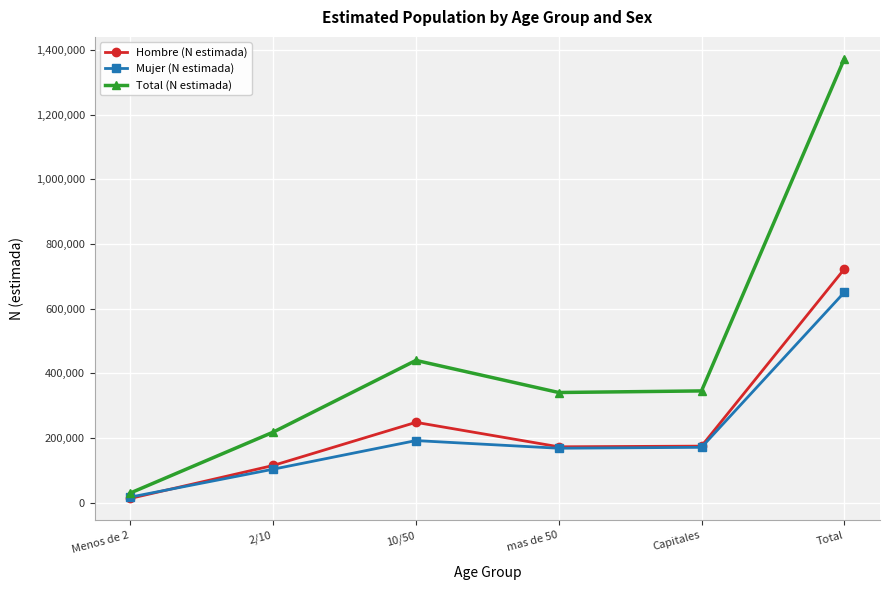

Rank the series by their maximum value, from highest to lowest.

Total (N estimada), Hombre (N estimada), Mujer (N estimada)